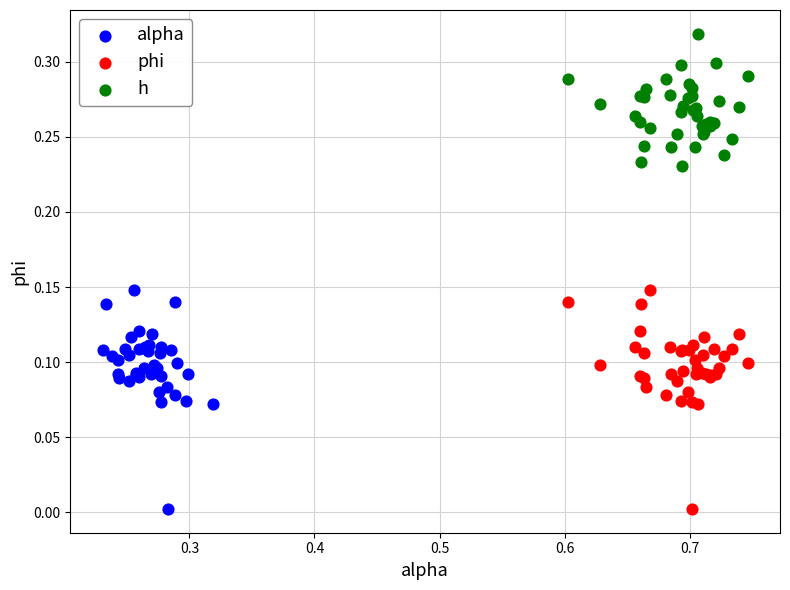

Which series reaches the maximum Y coordinate?

h